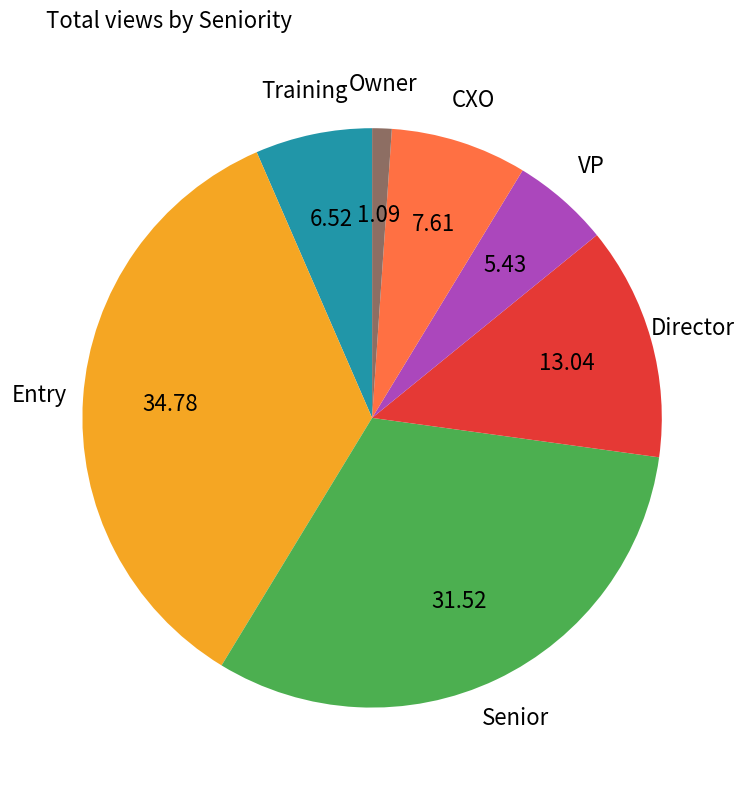

Is there any slice that represents more than half of the pie?

No